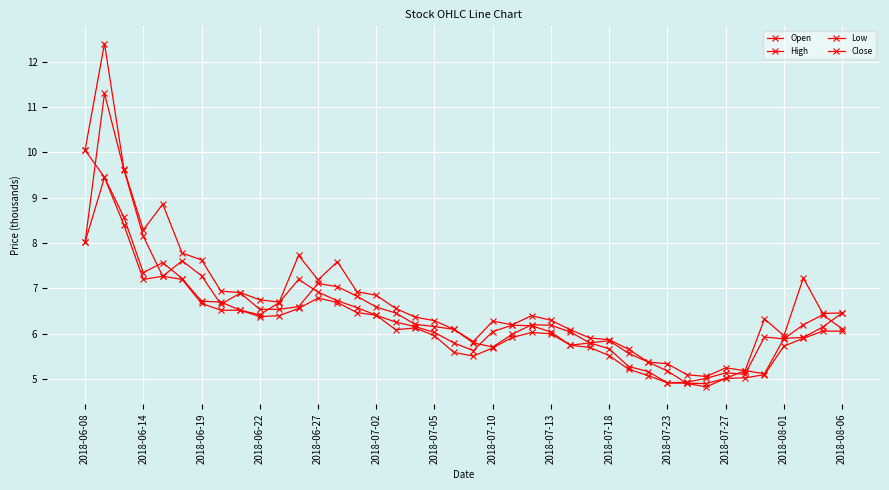

What is the value of the Close point at the 21st from the left?

5630